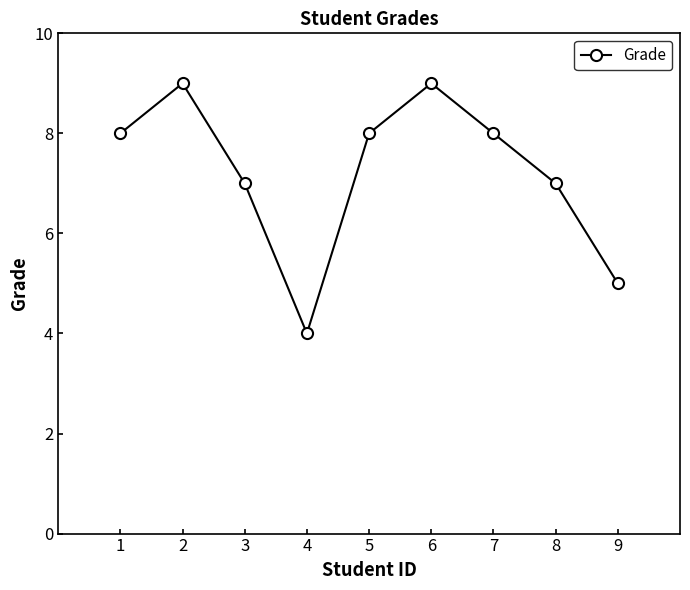

What is the minimum value shown in the chart?

4